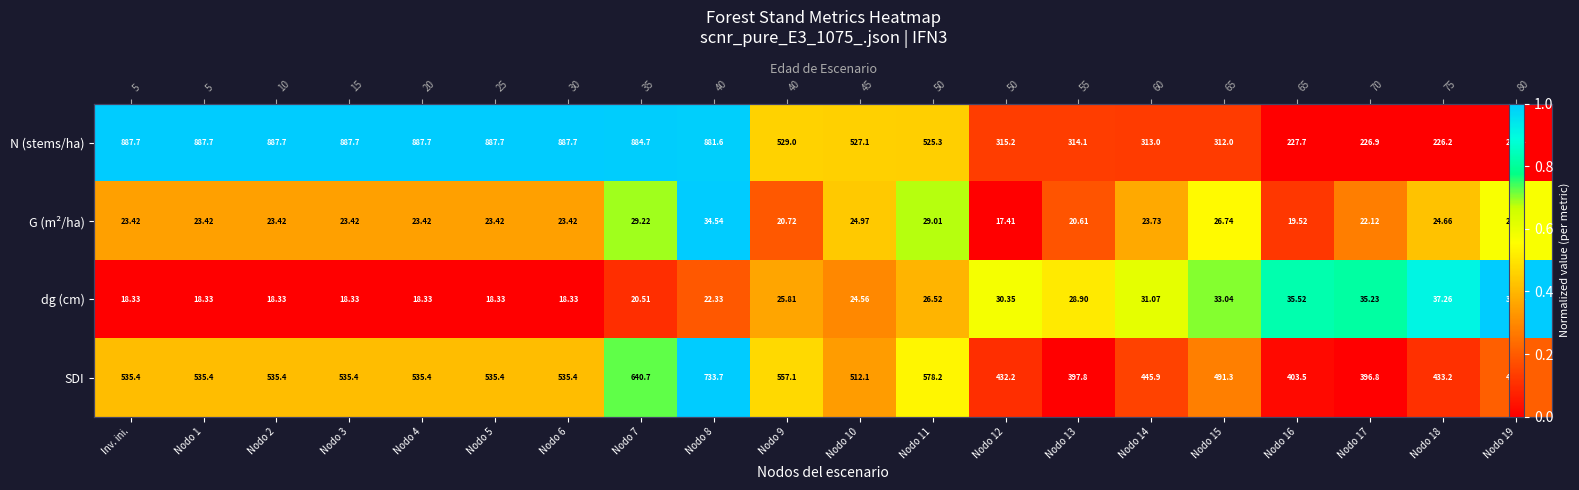

Which series has the largest total across all categories?

N (stems/ha)